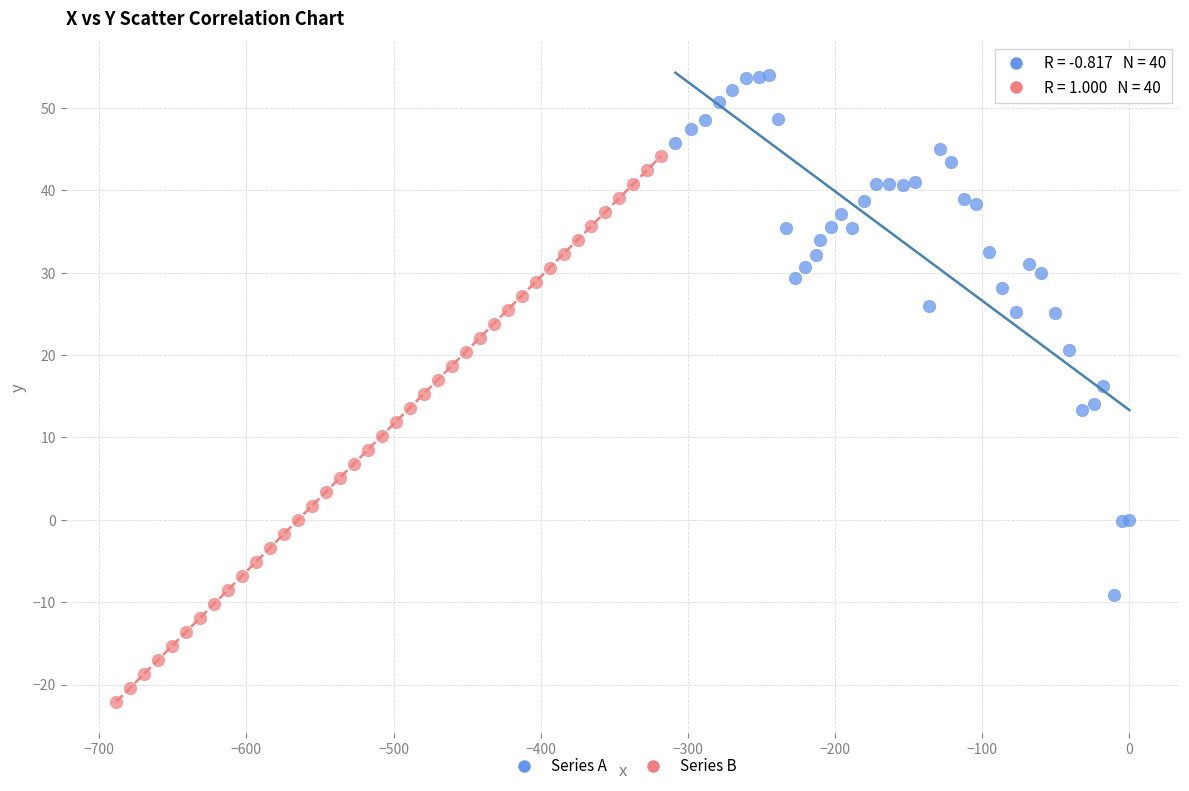

Which series contains the lowest Y value?

Series B